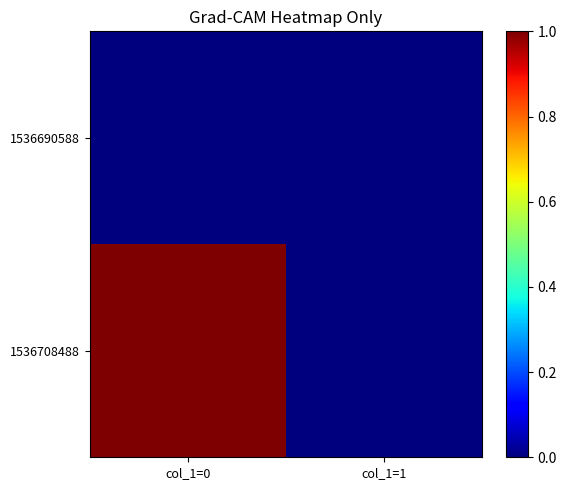

Reading right to left, transcribe all the data shown in this chart.

1536690588: col_1=1=0	col_1=0=0
1536708488: col_1=1=0	col_1=0=1